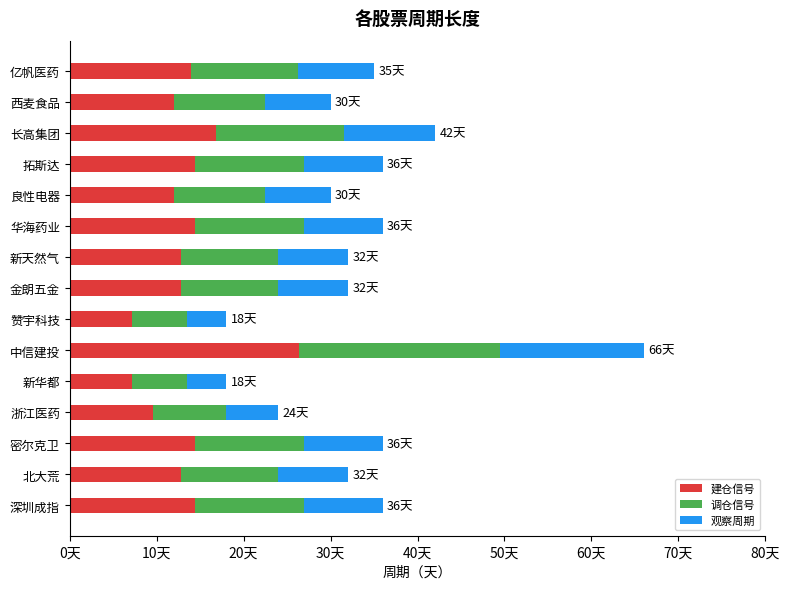

Which series has the largest total across all categories?

建仓信号